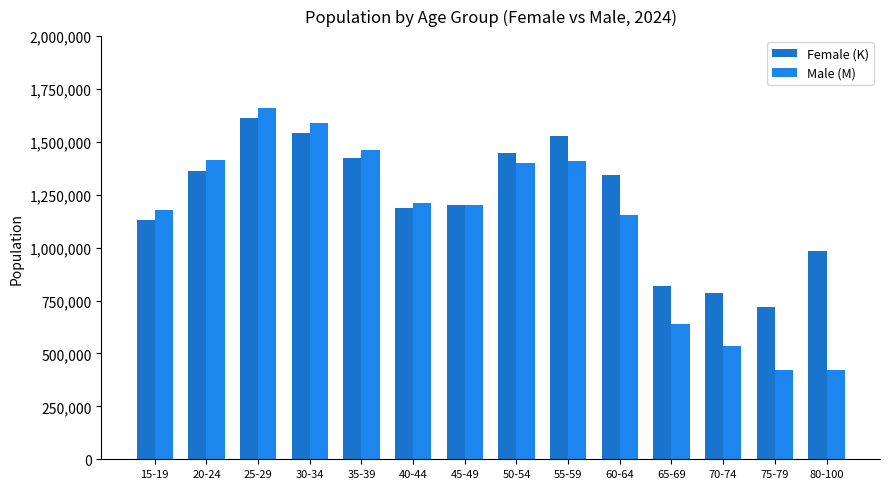

Count the number of categories in the chart.

14